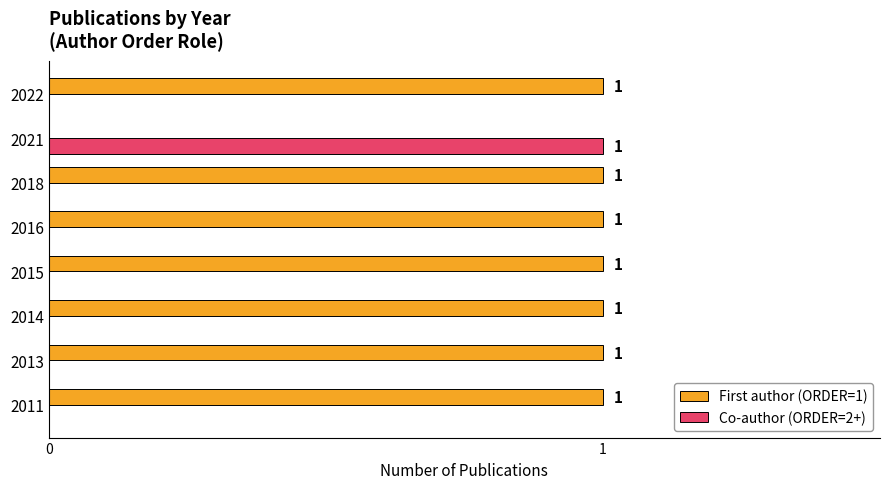

Where is First author (ORDER=1) nearest to the value 0?

2021